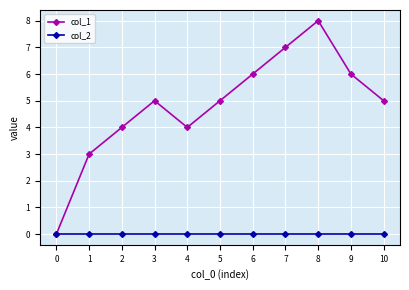

How many data points does each series have?

11